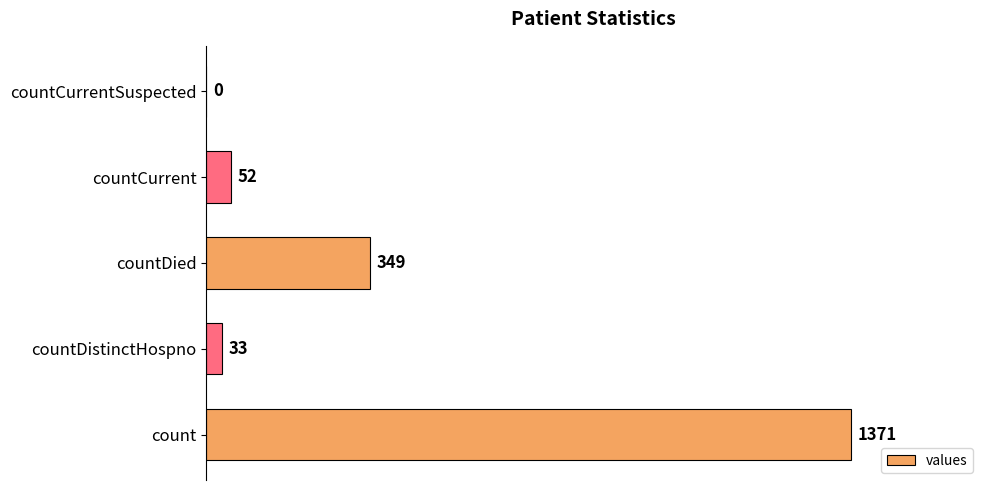

The chart shows a value of -540 at countCurrentSuspected. True or false?

False